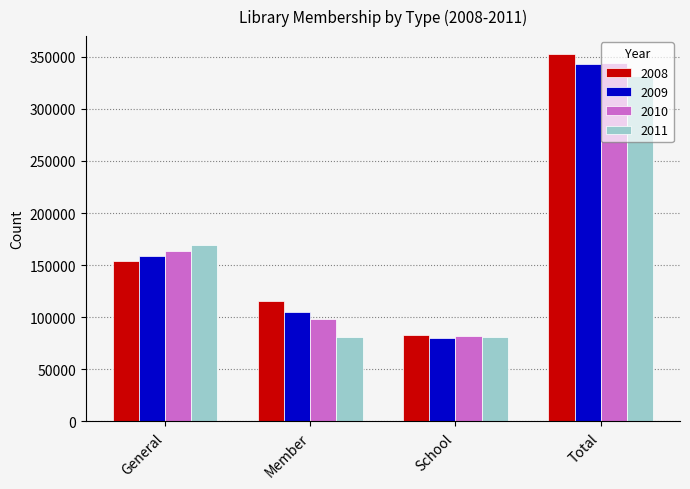

What is the sum of all 2011 values?

663226